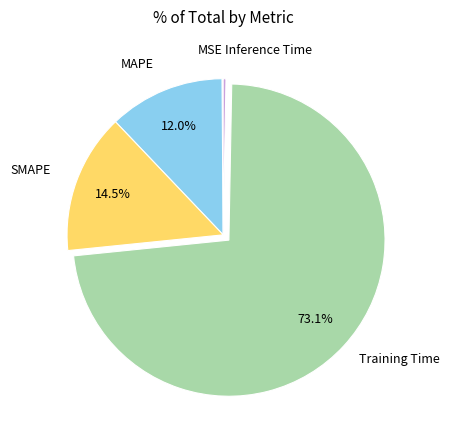

What portion of the pie excludes MAPE?

88.0%